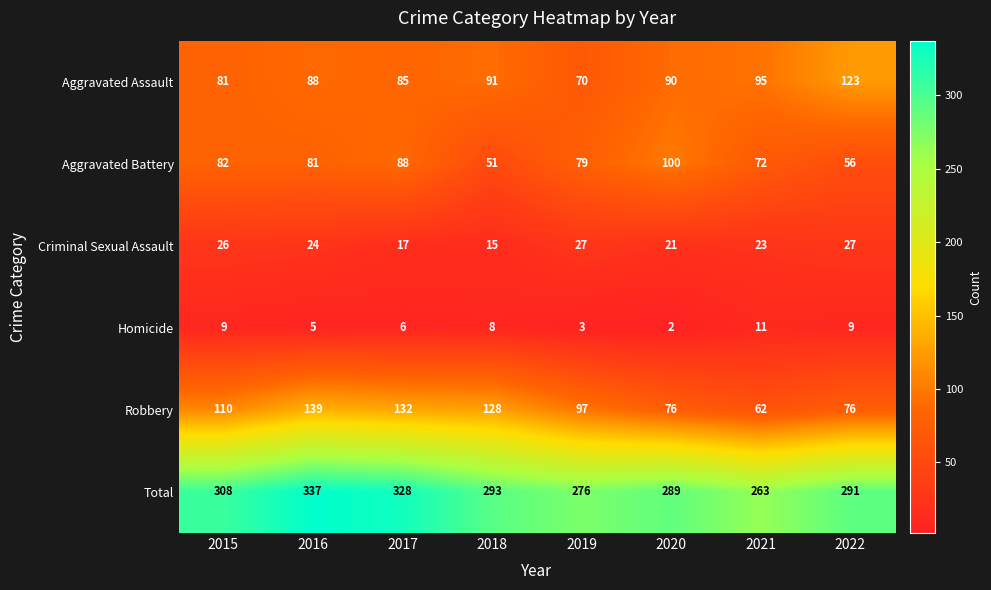

What is the average value of the Homicide series?

7